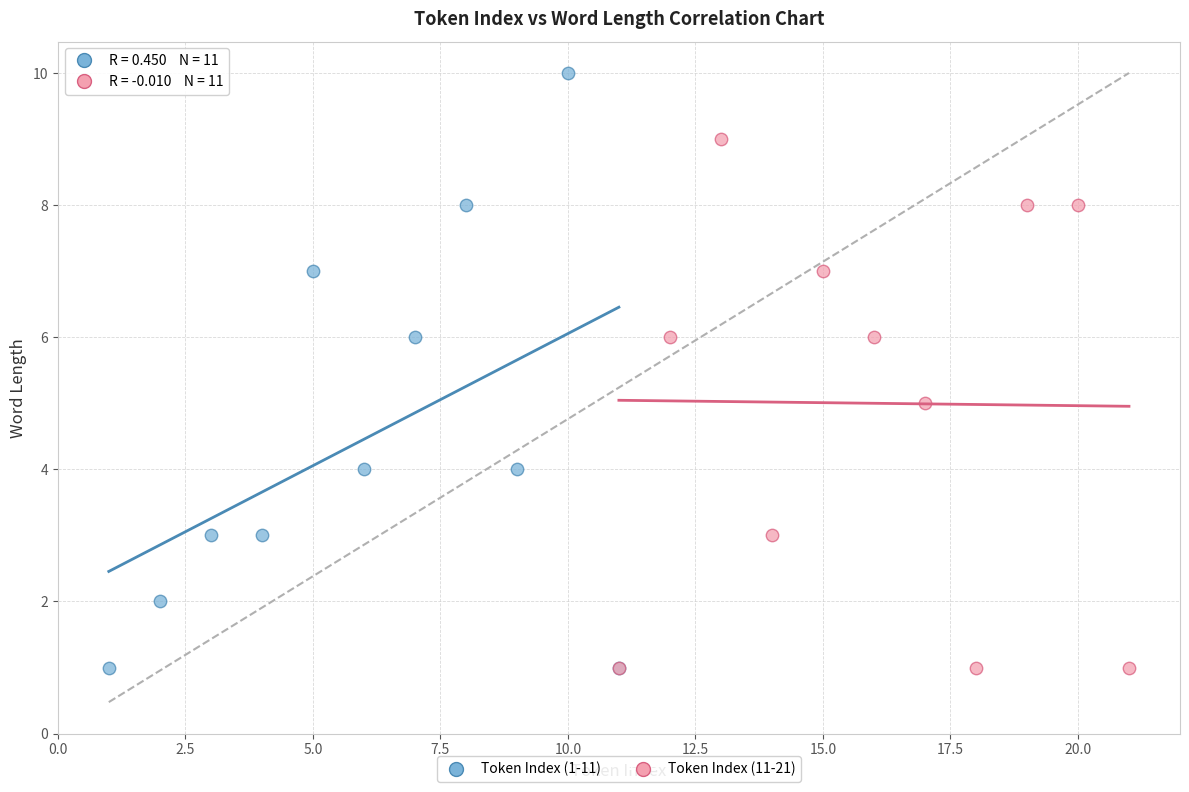

Which series reaches the maximum Y coordinate?

Token Index (1-11)